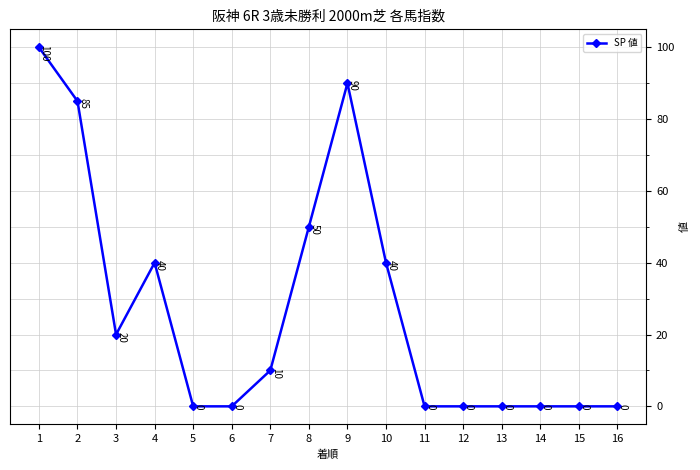

At which label is the value closest to 50?

8